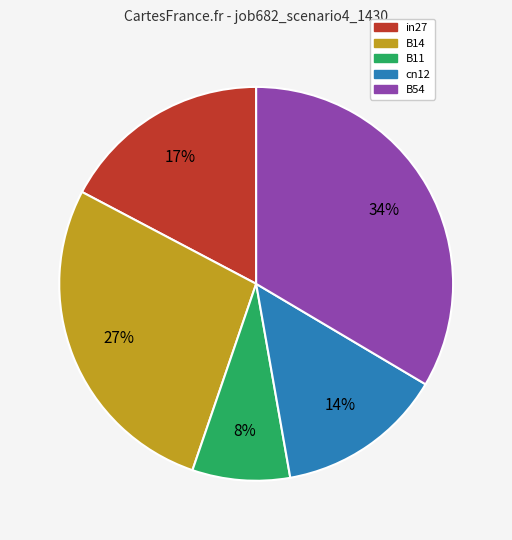

To the nearest percent, what is the difference between the largest and smallest slice percentages?

26%